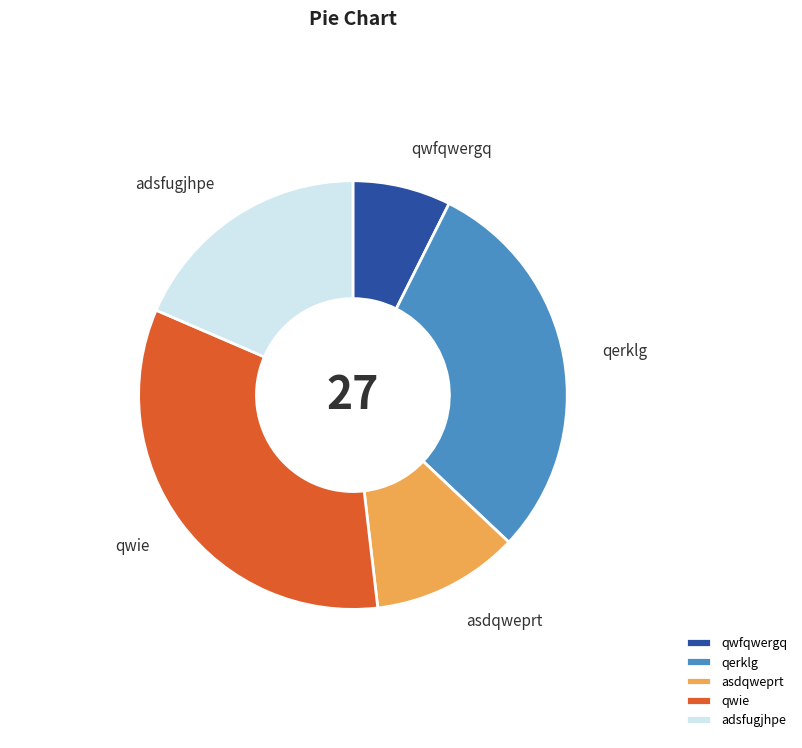

Is qwfqwergq the majority of the pie?

No